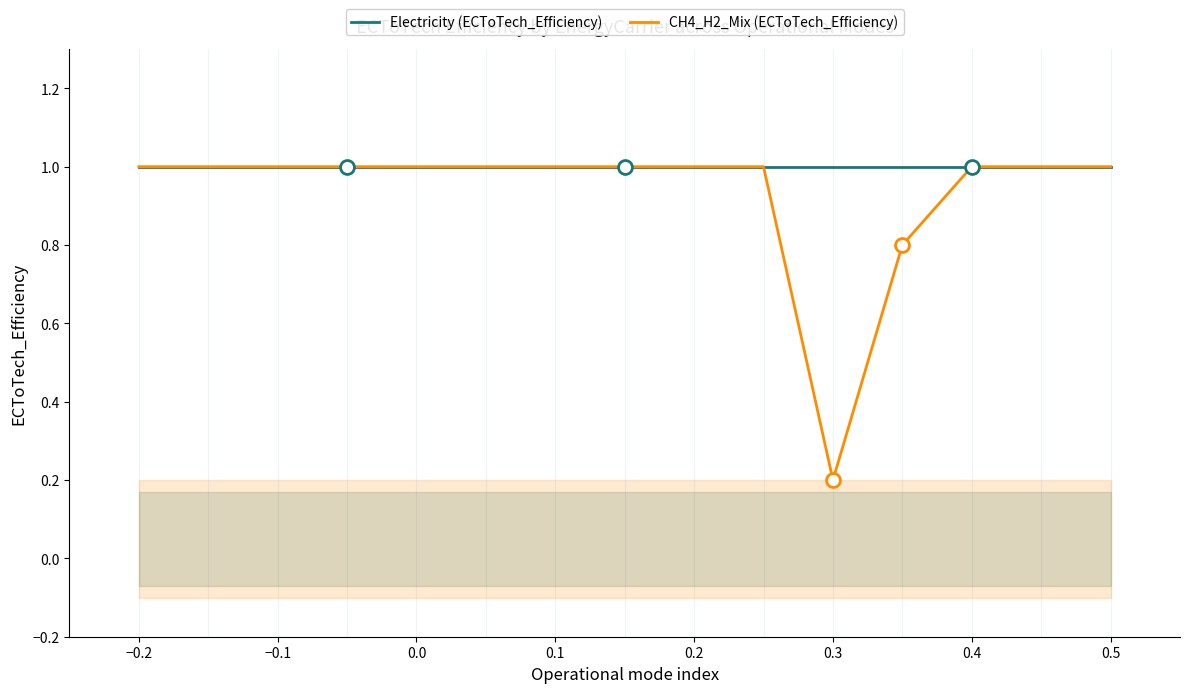

At which label is CH4_H2_Mix (ECToTech_Efficiency) closest to 0?

0.3